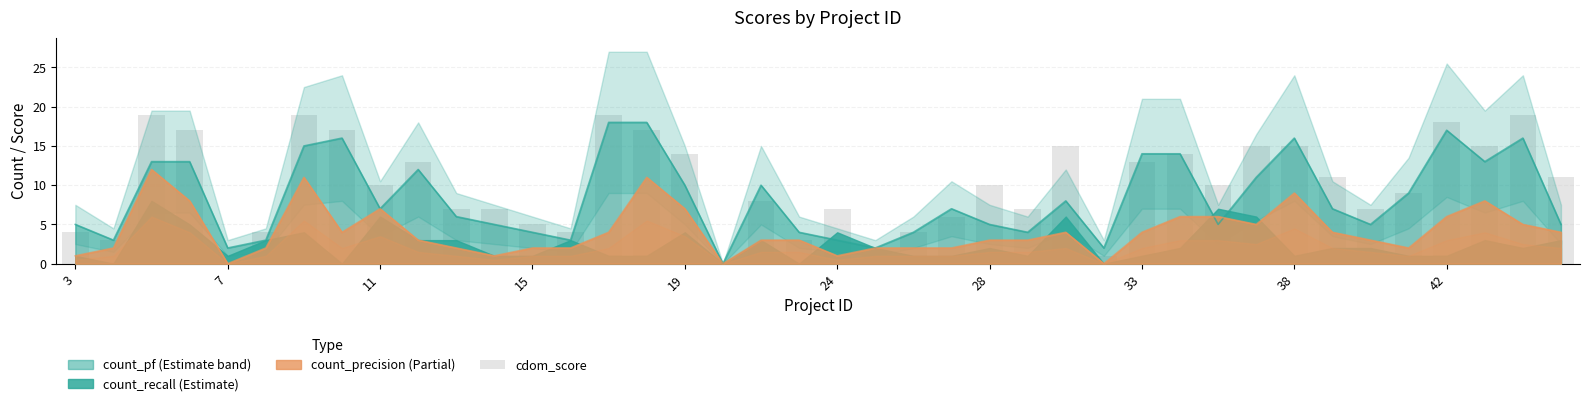

What is the sum of the values at 23 and 33?

23